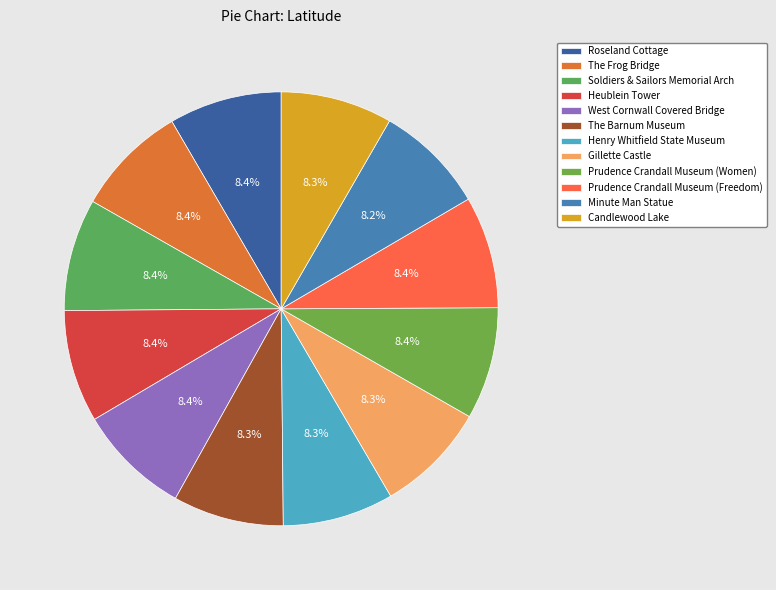

How many segments does this pie chart have?

12